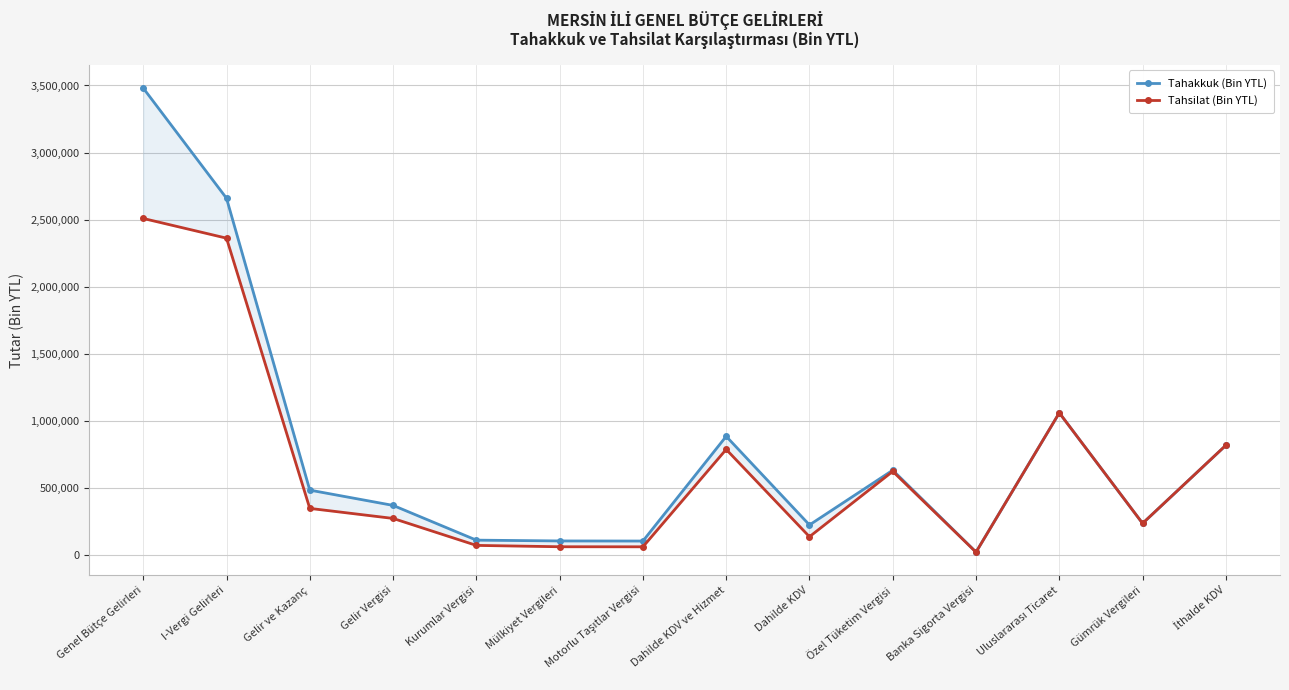

Where is the first local minimum for Tahakkuk (Bin YTL)?

Motorlu Taşıtlar Vergisi